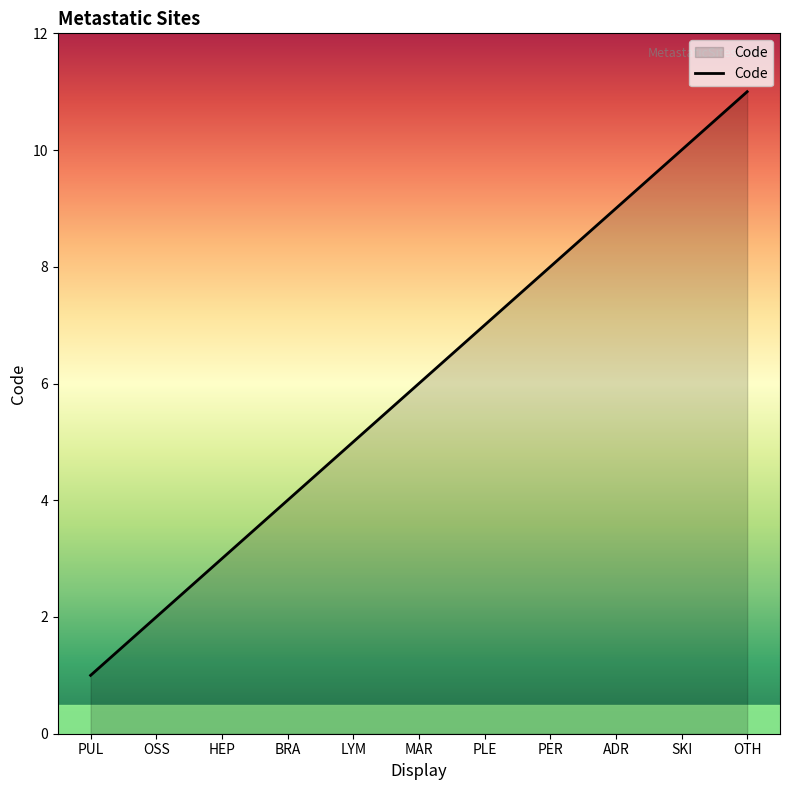

What is the greatest value displayed?

11